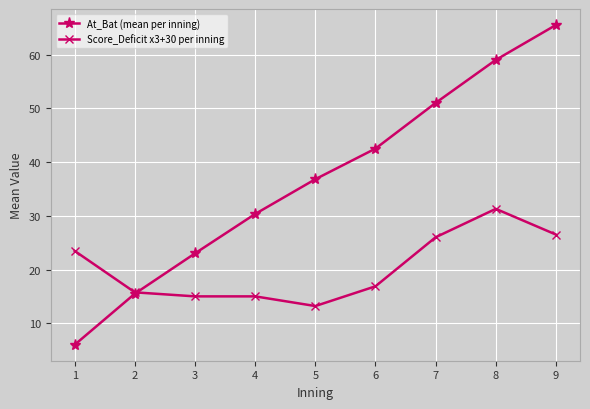

What is the value of the Score_Deficit x3+30 per inning point at the 7th from the left?

26.0